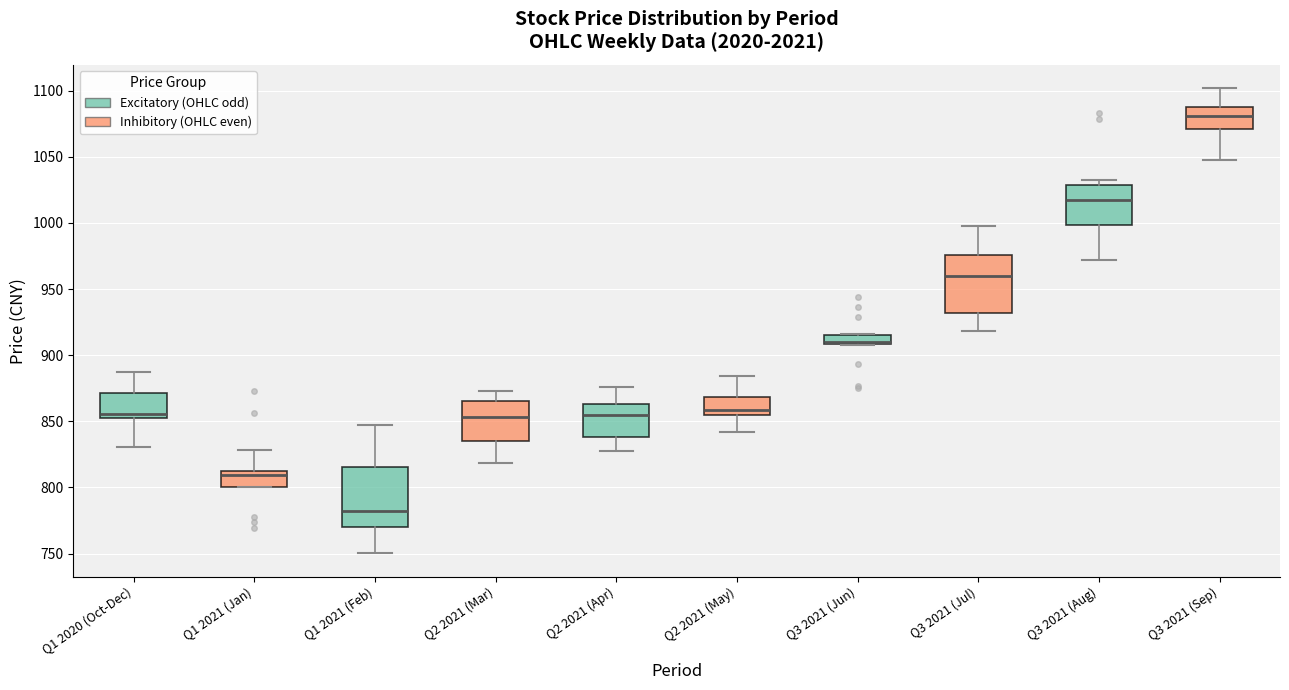

Where does the upper whisker of the box for Q2 2021 (Apr) end on the y-axis? The values are not printed on the chart, so give them approximately, as read against the axis.

875